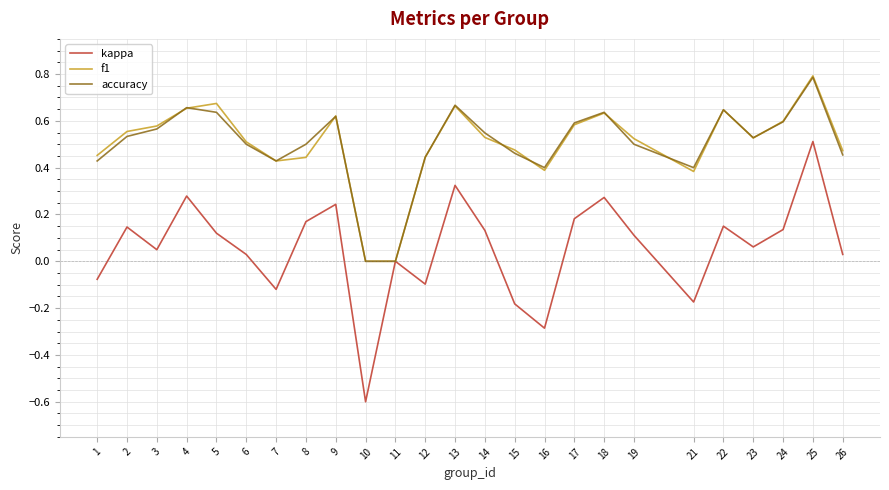

Which series has the largest range (max minus min)?

kappa